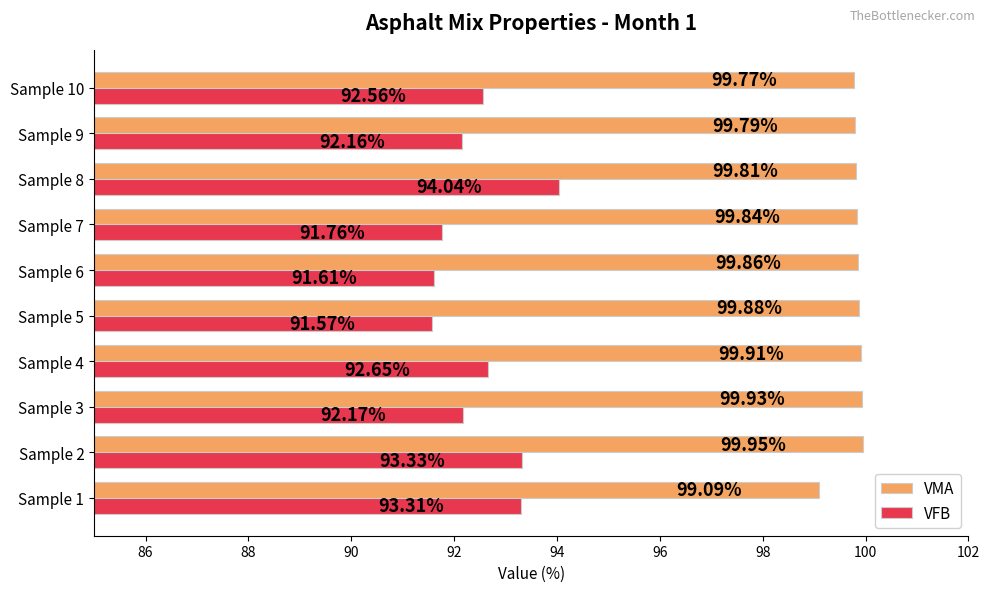

List the series in order of their overall mean, lowest first.

VFB, VMA